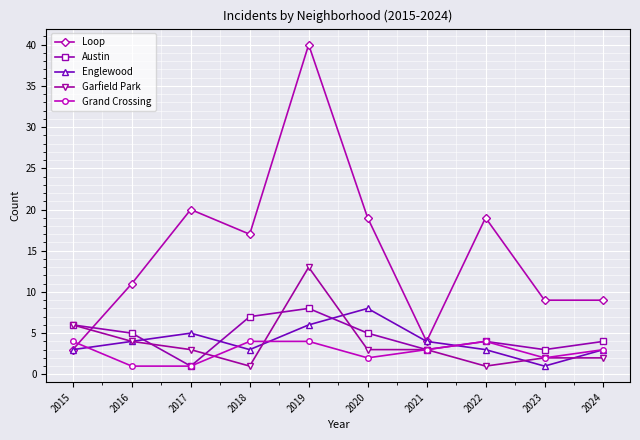

How many intersections are there between Loop and Garfield Park?

1